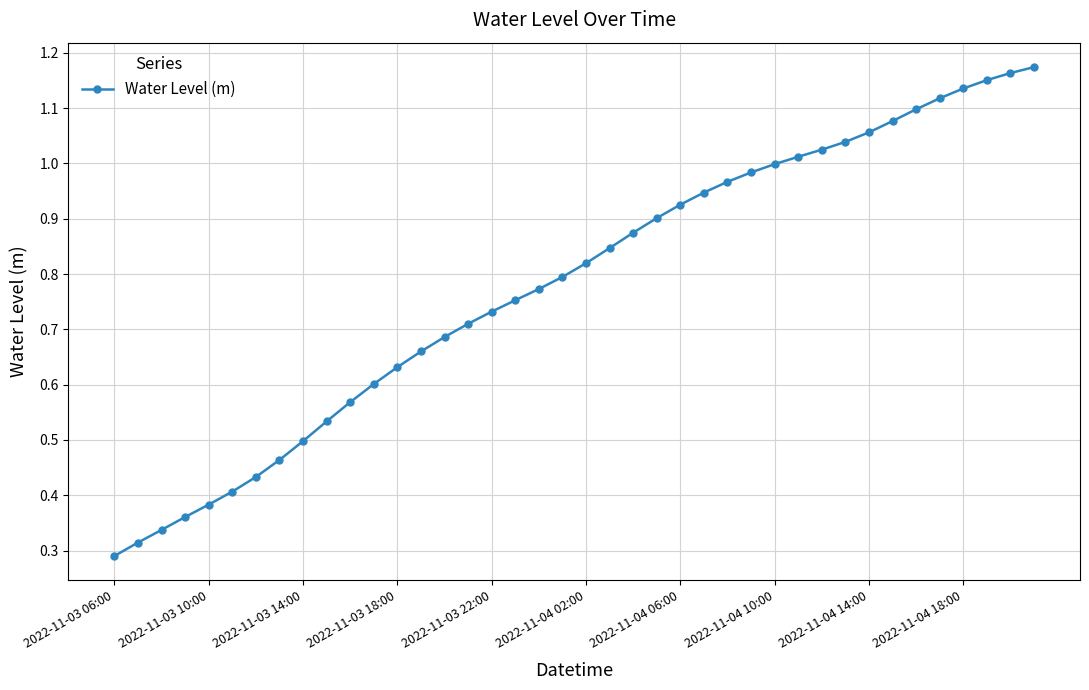

Which category has the lowest value across all series?

2022-11-03 06:00